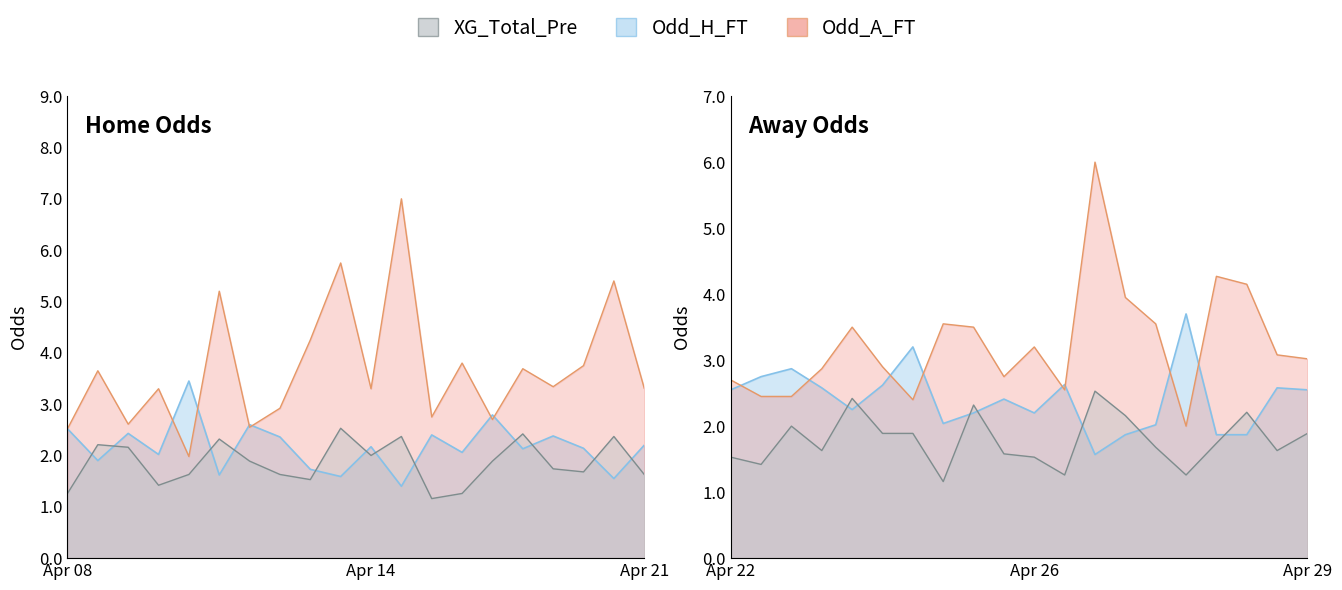

Rank the categories by Odd_H_FT value from highest to lowest.

35, 4, 26, 22, 14, 21, 31, 25, 6, 23, 38, 20, 39, 0, 2, 29, 12, 16, 7, 24, 19, 28, 30, 10, 17, 15, 13, 27, 3, 34, 1, 33, 36, 37, 8, 5, 9, 32, 18, 11